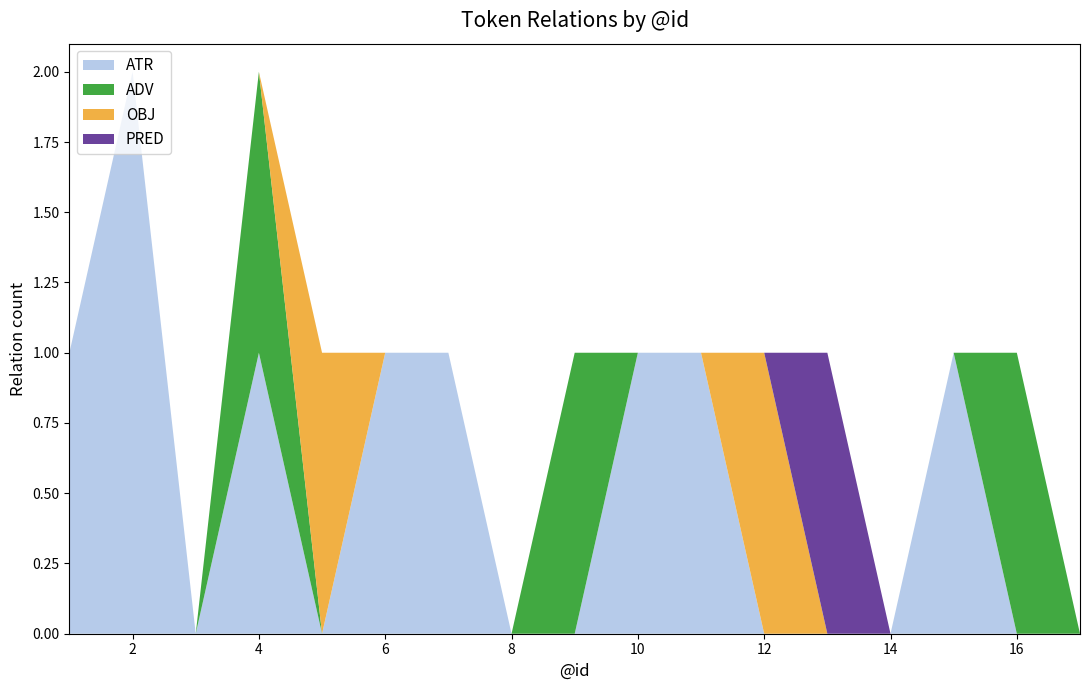

Reading left to right, extract all data points from this chart.

ATR: 1=1	2=2	3=0	4=1	5=0	6=1	7=1	8=0	9=0	10=1	11=1	12=0	13=0	14=0	15=1	16=0	17=0
ADV: 1=0	2=0	3=0	4=1	5=0	6=0	7=0	8=0	9=1	10=0	11=0	12=0	13=0	14=0	15=0	16=1	17=0
OBJ: 1=0	2=0	3=0	4=0	5=1	6=0	7=0	8=0	9=0	10=0	11=0	12=1	13=0	14=0	15=0	16=0	17=0
PRED: 1=0	2=0	3=0	4=0	5=0	6=0	7=0	8=0	9=0	10=0	11=0	12=0	13=1	14=0	15=0	16=0	17=0